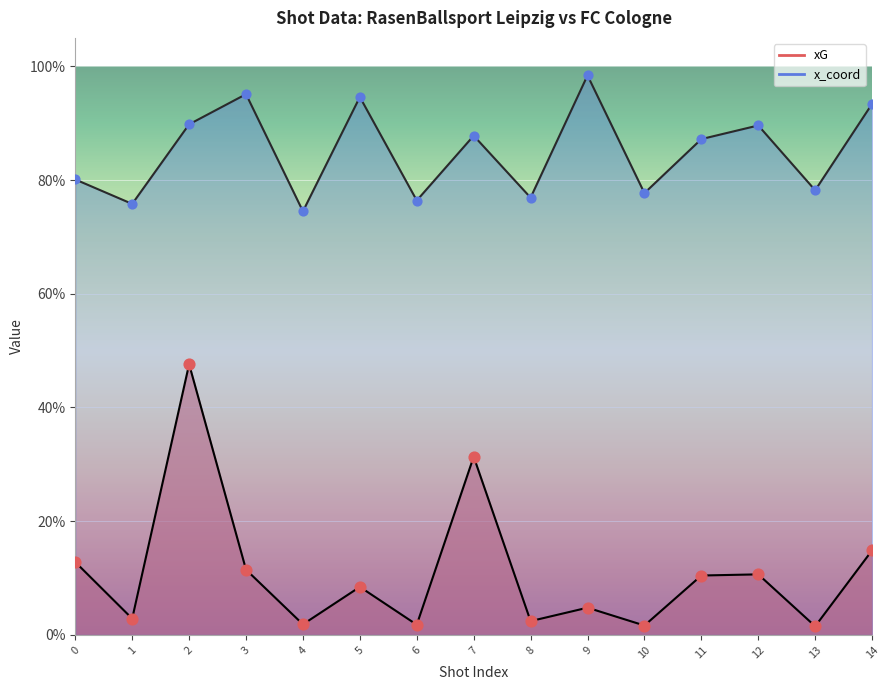

Which series has the largest total across all categories?

x_coord markers